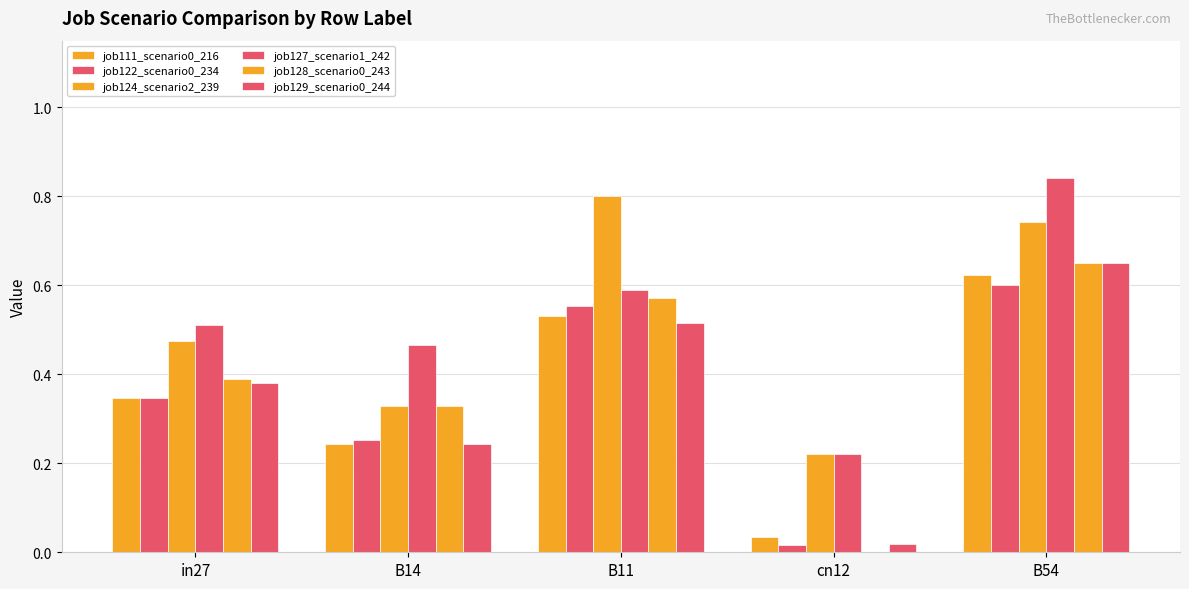

Between B14 and B11, which series saw the biggest shift?

job124_scenario2_239